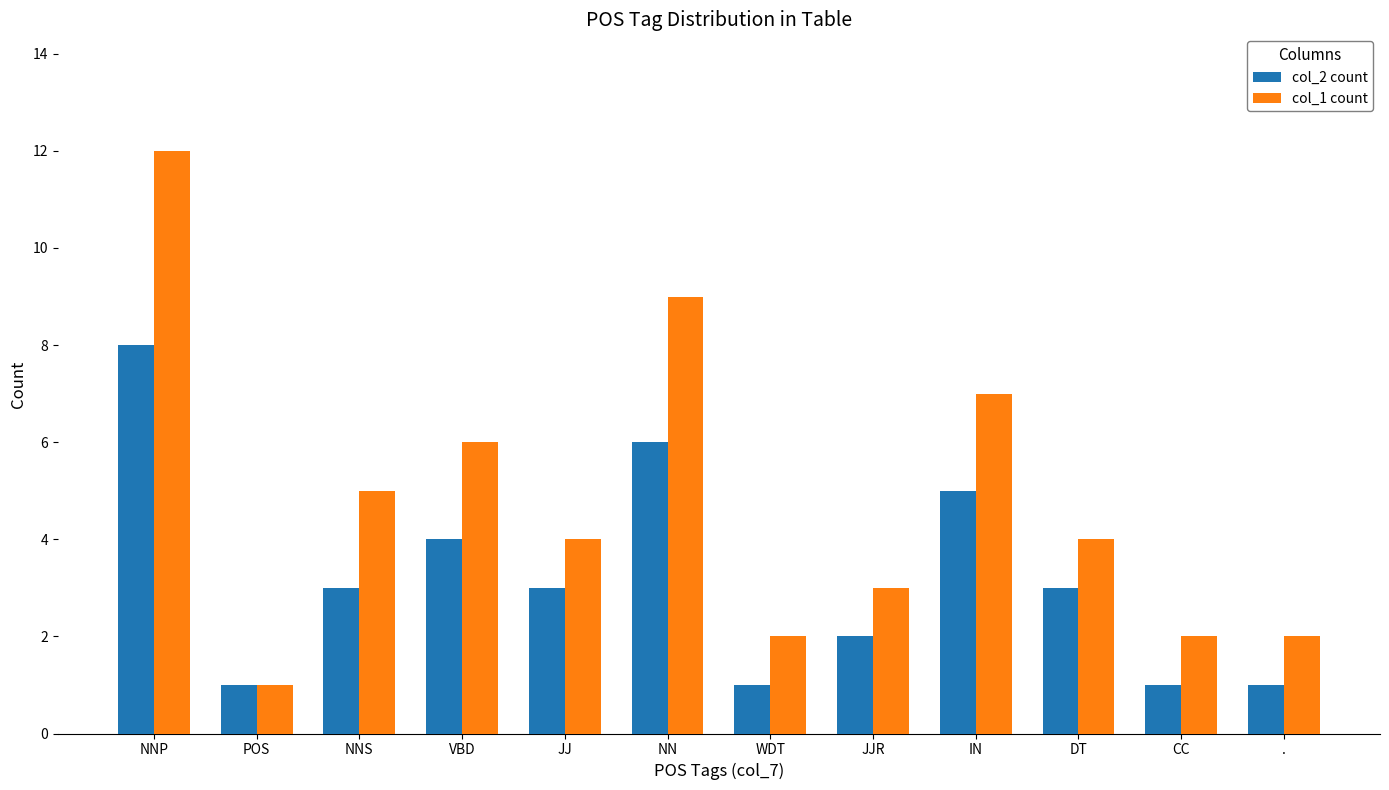

Count the number of categories in the chart.

12